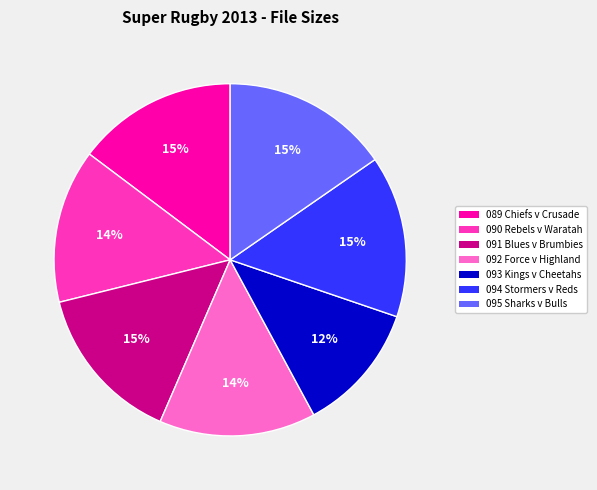

To the nearest percent, what is the difference between the largest and smallest slice percentages?

3%